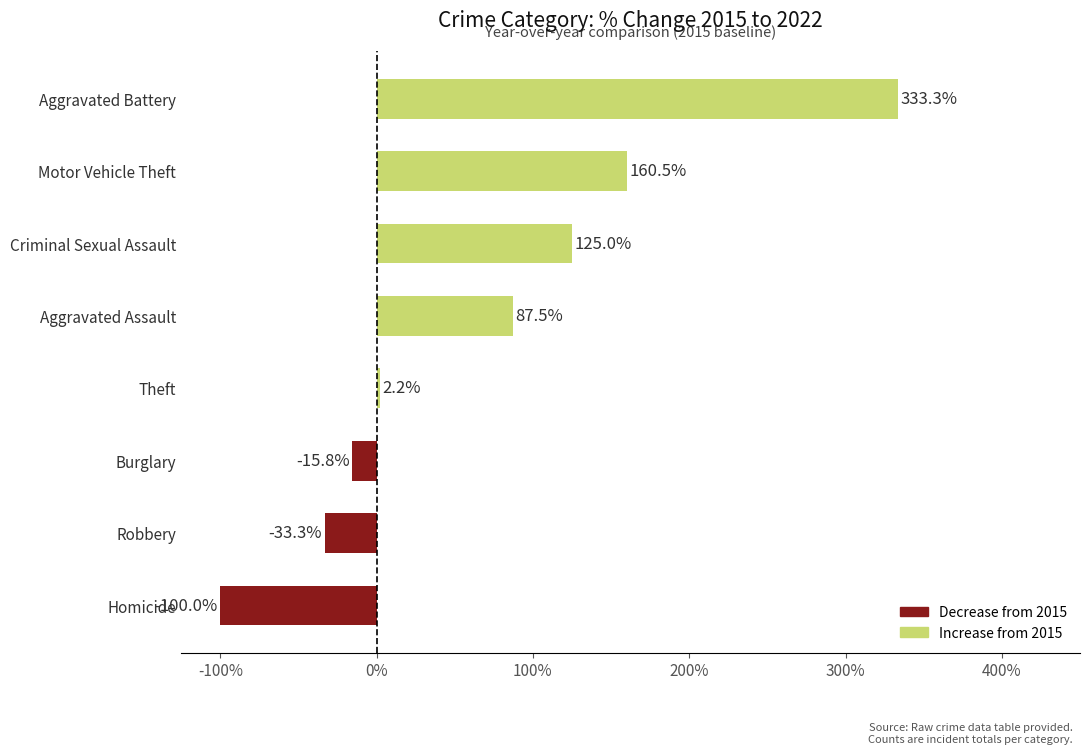

Rank the categories by value from highest to lowest.

Aggravated Battery, Motor Vehicle Theft, Criminal Sexual Assault, Aggravated Assault, Theft, Burglary, Robbery, Homicide